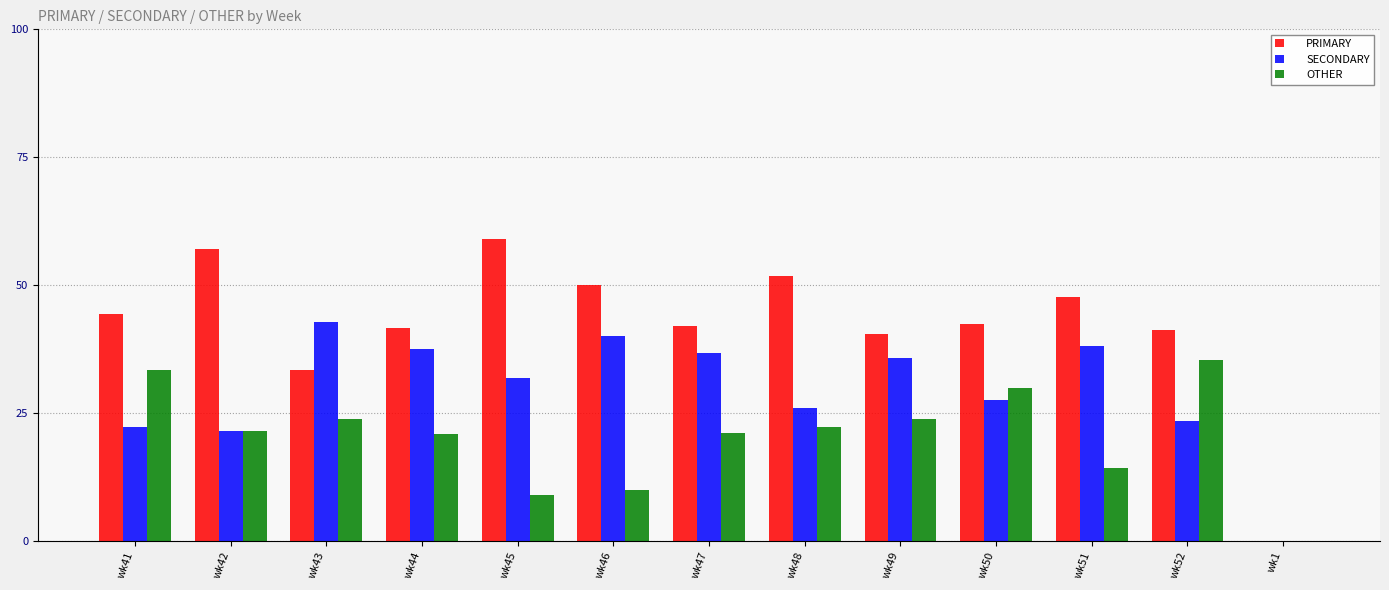

Which series changed the most between wk42 and wk1?

PRIMARY